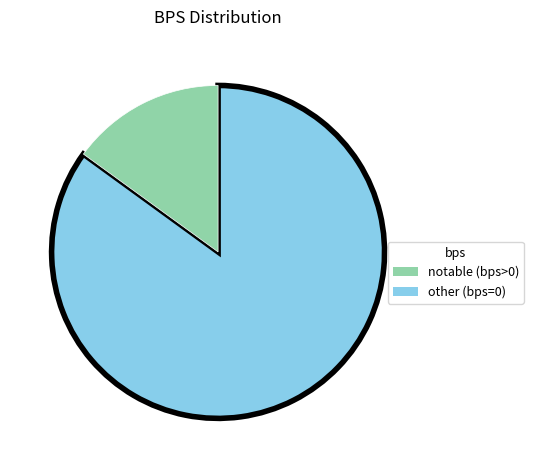

Does any single category account for the majority?

Yes